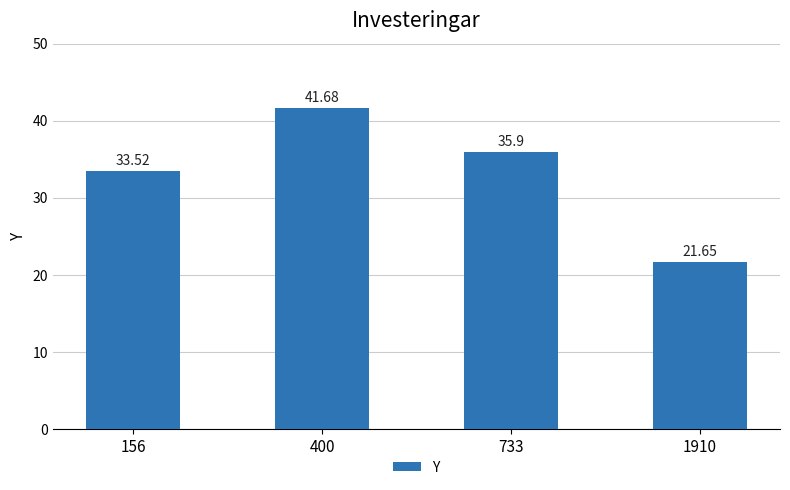

Rank the categories by value from lowest to highest.

1910, 156, 733, 400